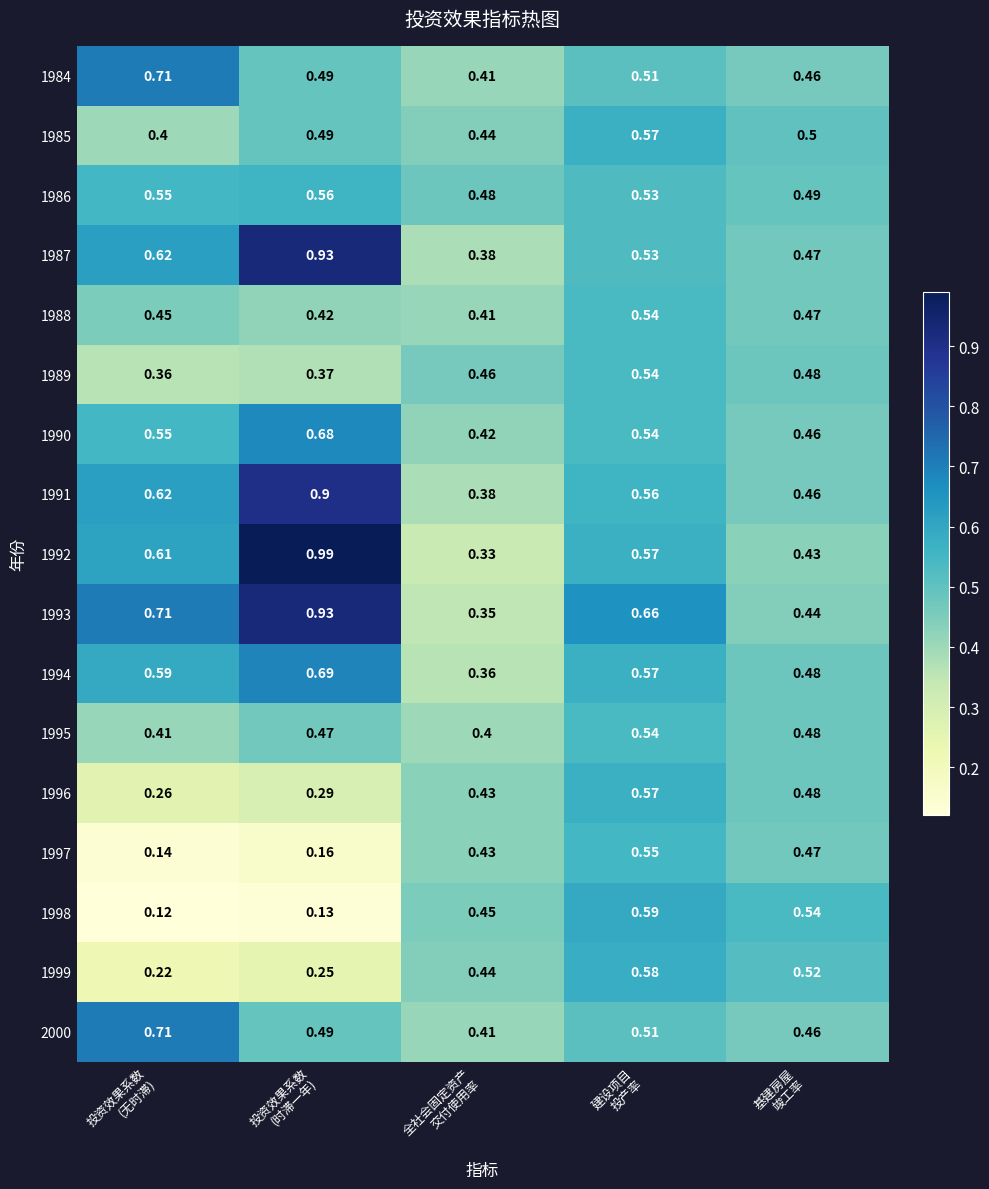

What is the spread (max minus min) of values at 投资效果系数
(时滞一年)?

0.9